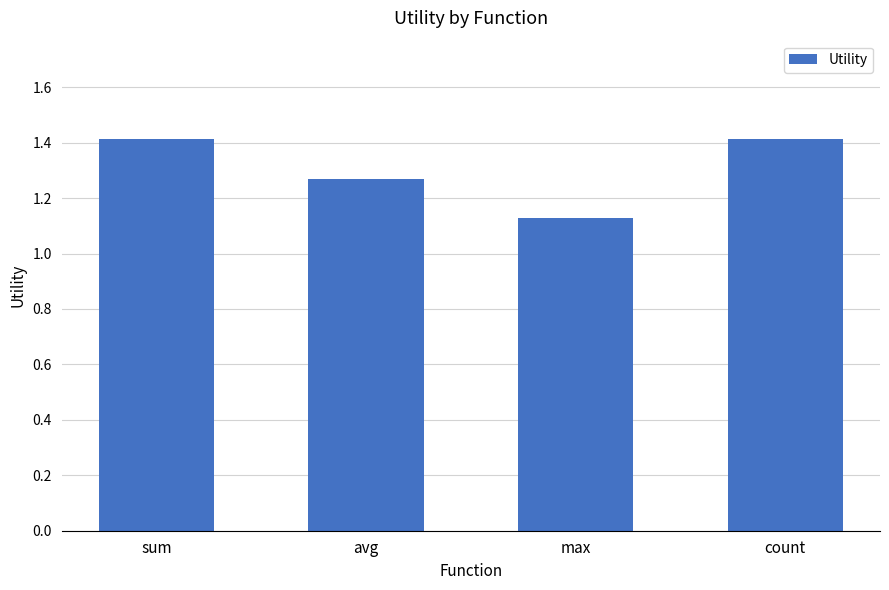

At which category does the chart reach its minimum across all series?

max